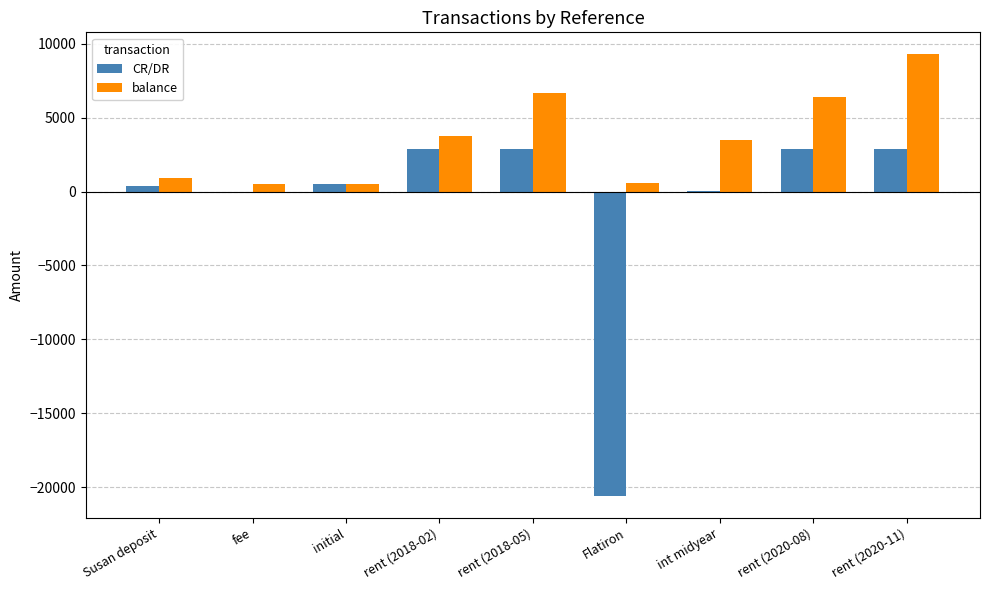

Which series has the largest total across all categories?

balance